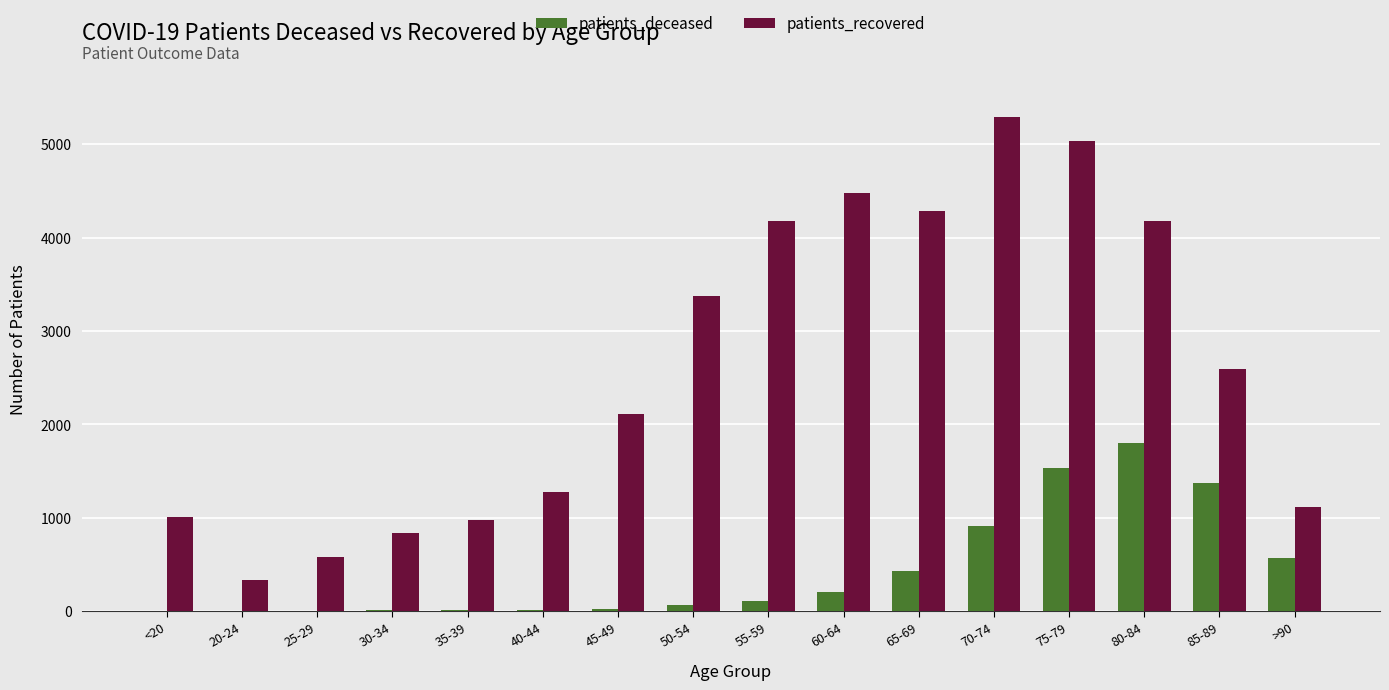

Which label corresponds to the largest value in the chart?

70-74